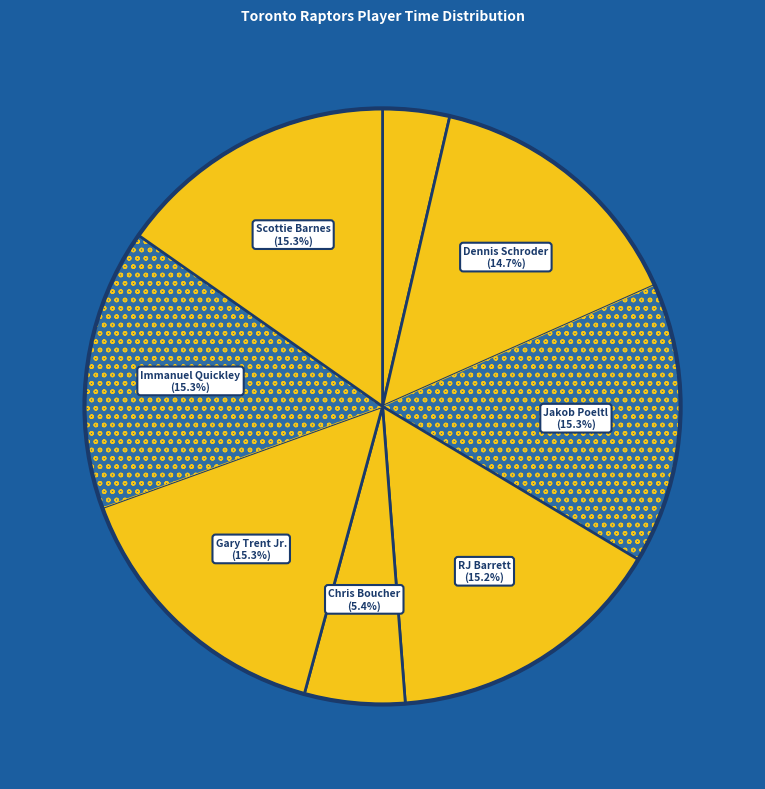

How many slices are in this pie chart?

8